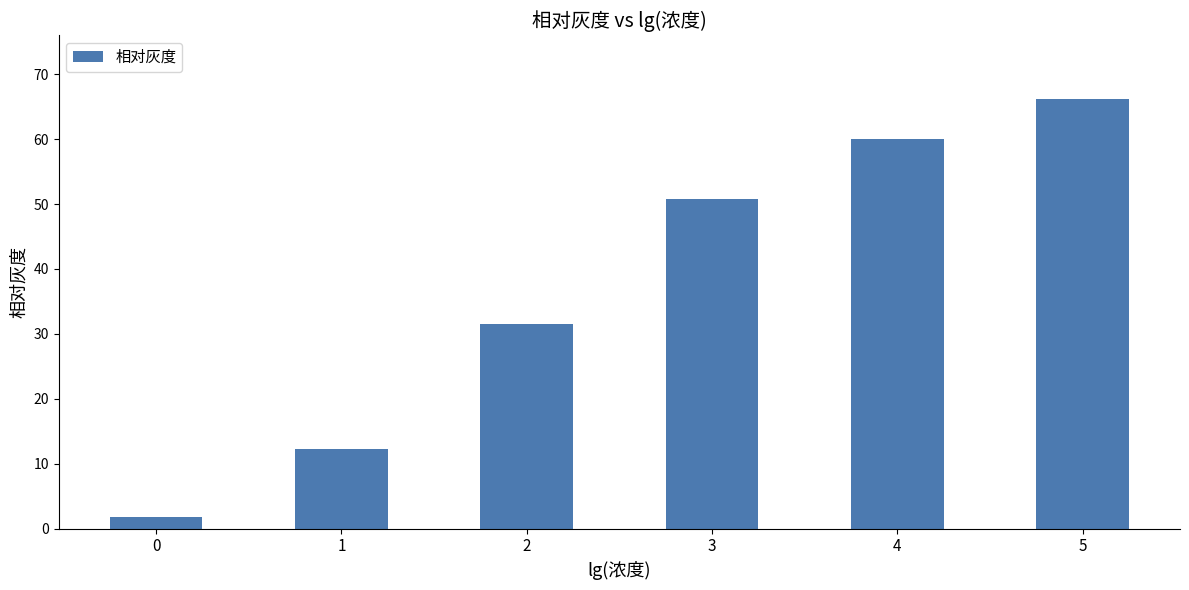

Reading right to left, what are all the values shown in this chart?

5=66.1	4=60.0	3=50.7	2=31.5	1=12.3	0=1.8